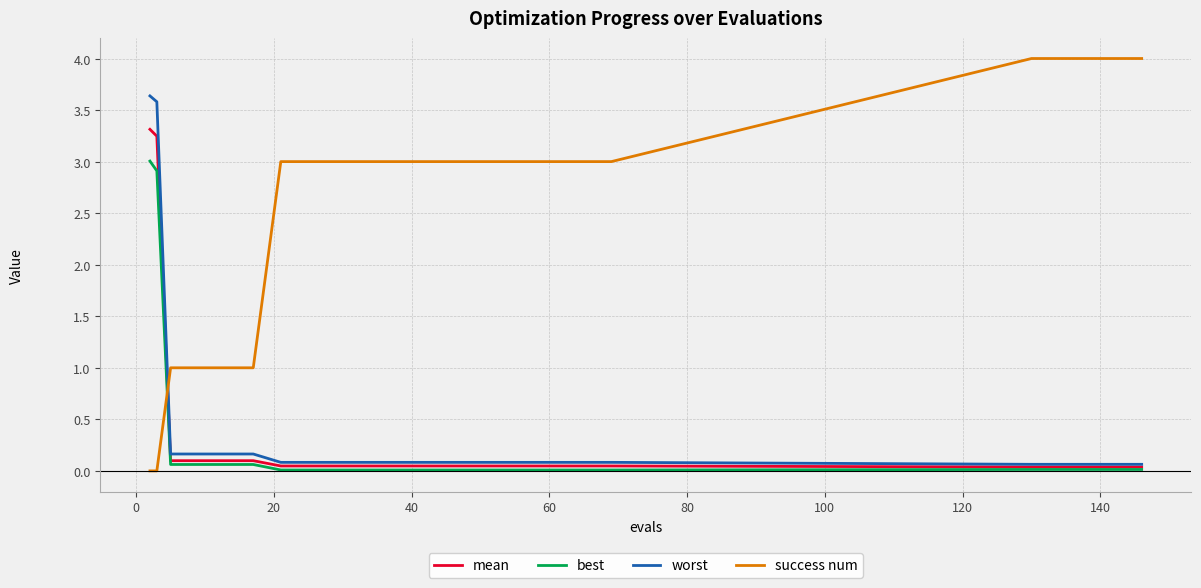

Which series has the widest spread of values?

success num